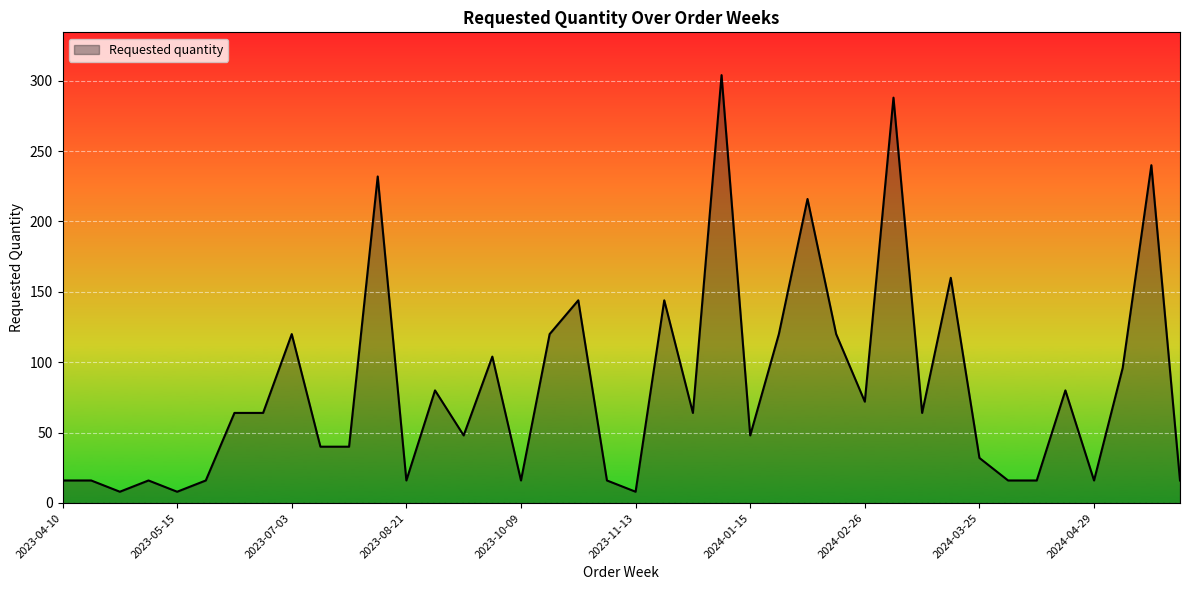

What is the greatest value displayed?

304